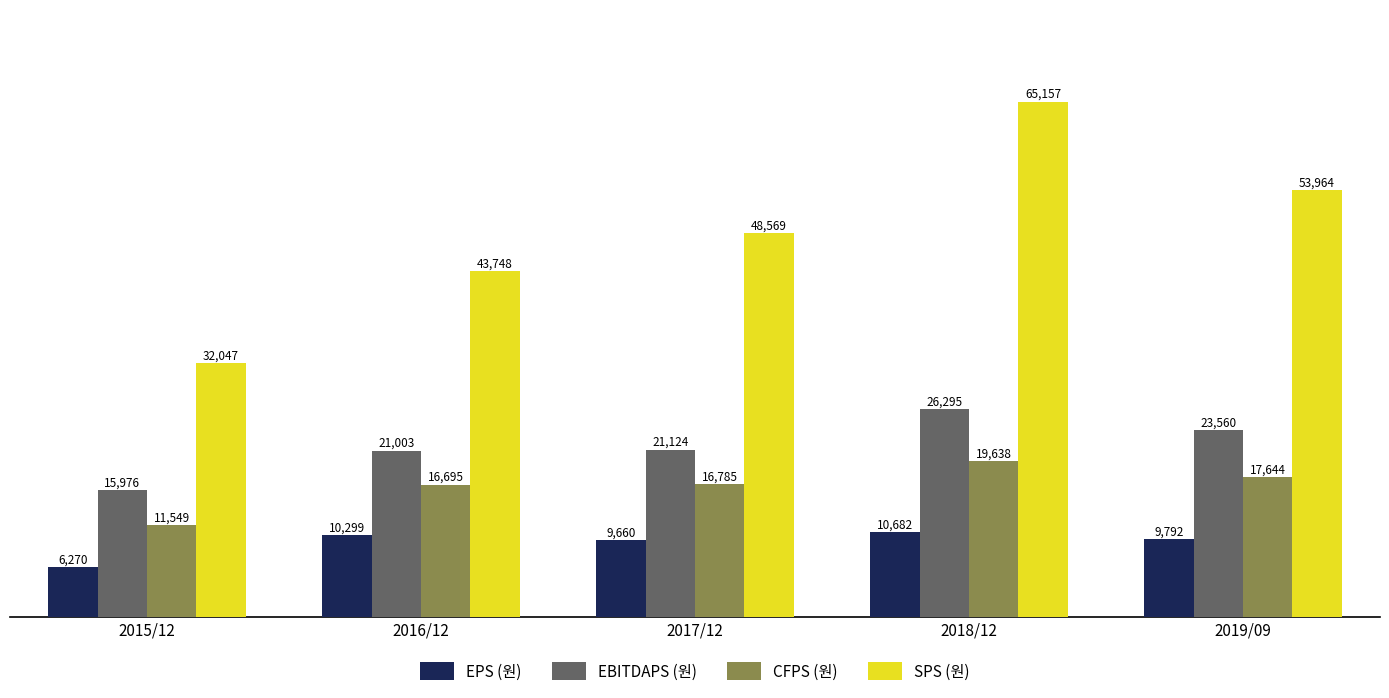

Is it true that CFPS (원) equals 11549 at 2015/12?

True